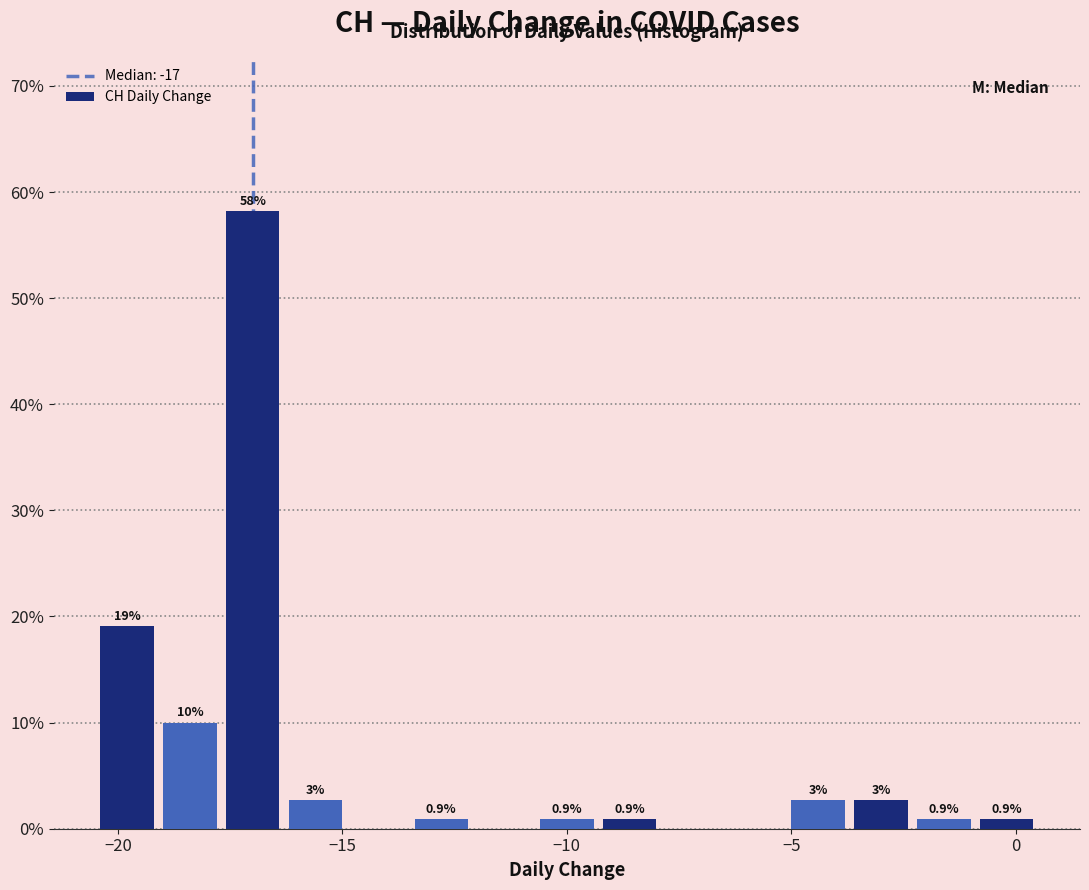

Read against the x-axis, roughly where is the centre of the tallest bar?

-17.0